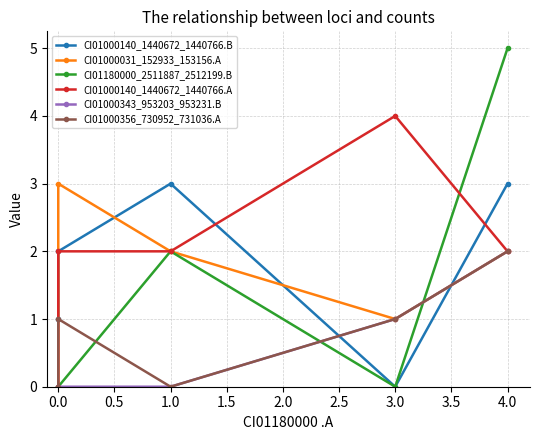

Between 1.0 and 4.0, which series saw the biggest shift?

CI01180000_2511887_2512199.B